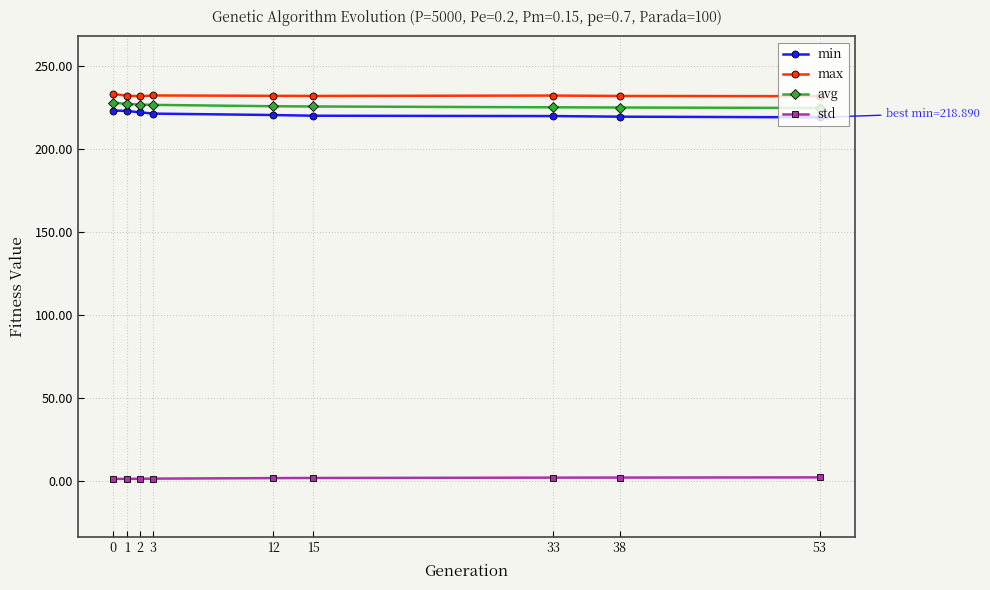

Rank the series at 0 from highest to lowest value.

max, avg, min, std